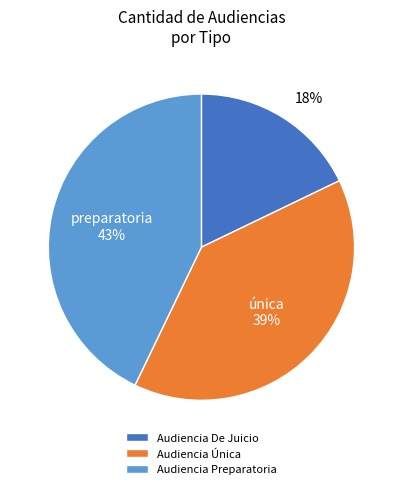

What percentage is the Audiencia De Juicio slice, to the nearest percent?

18%